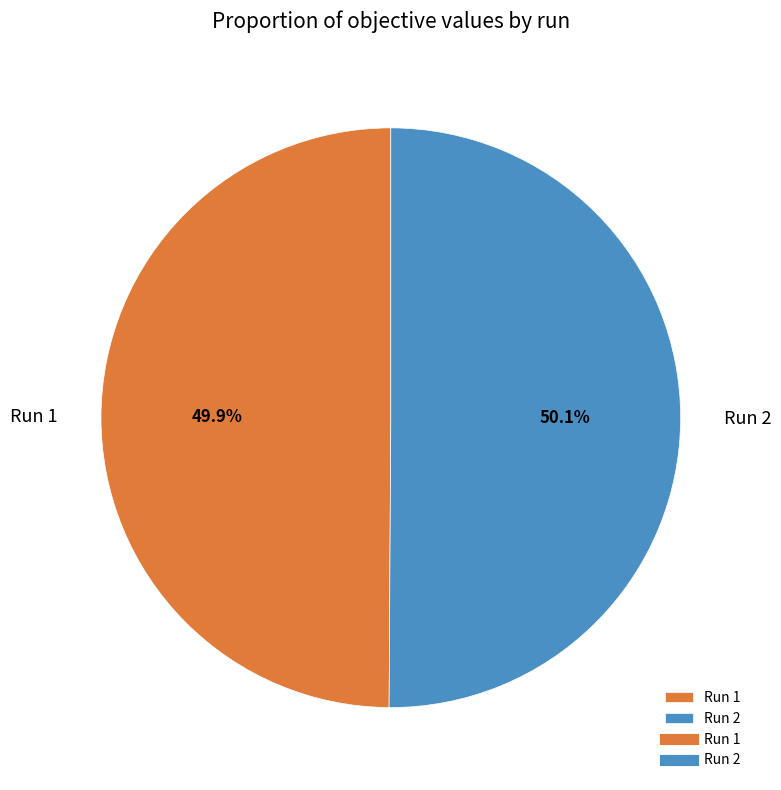

Do Run 1 and Run 2 together represent more than half of the pie?

Yes